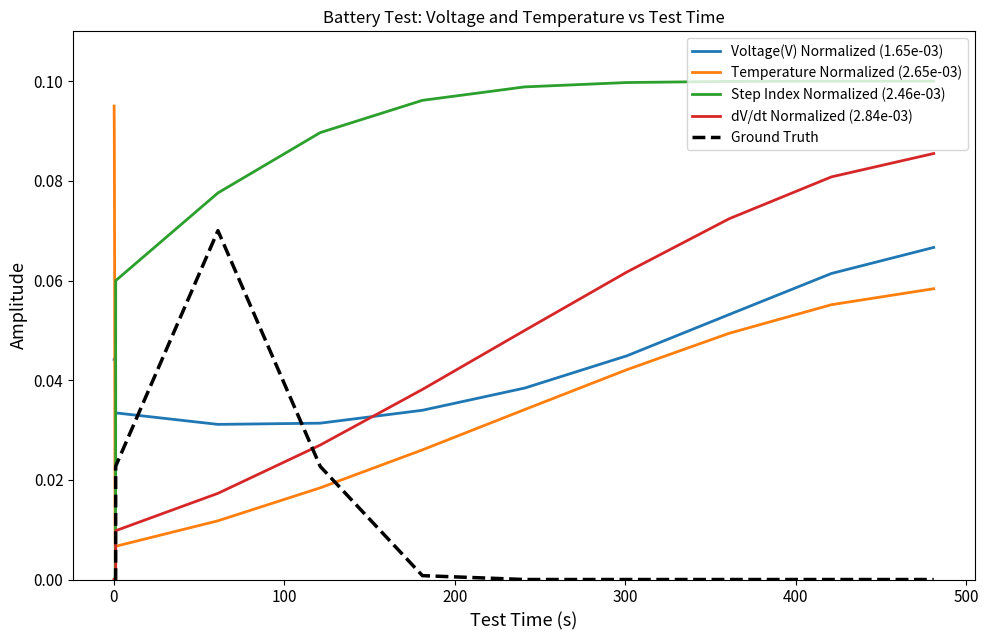

Count the Voltage(V) Normalized (1.65e-03) values in the range 0 to 1.

20